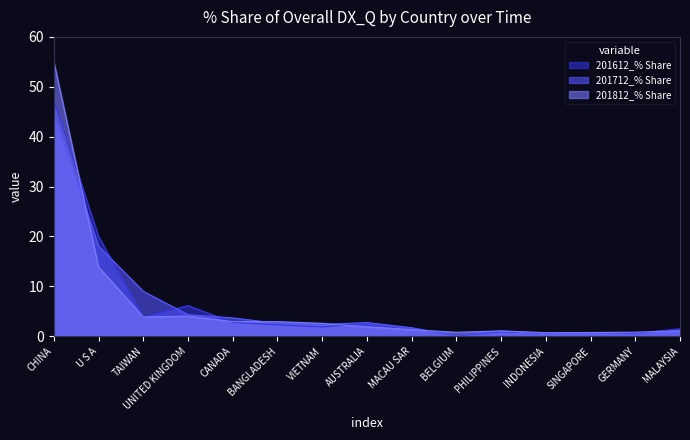

What is the label of the 11th point from the left?

PHILIPPINES